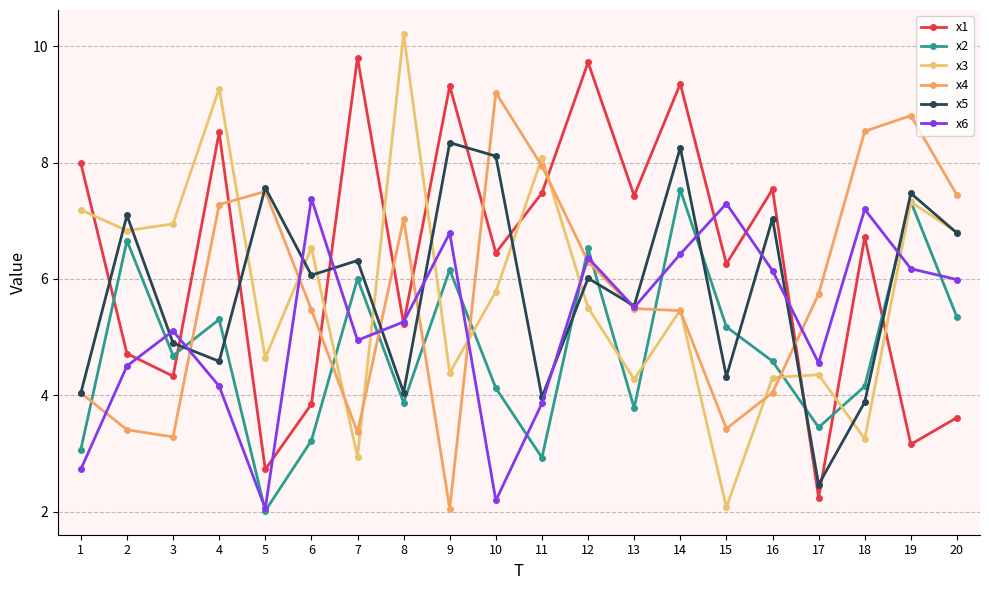

Which series has the largest total across all categories?

x1